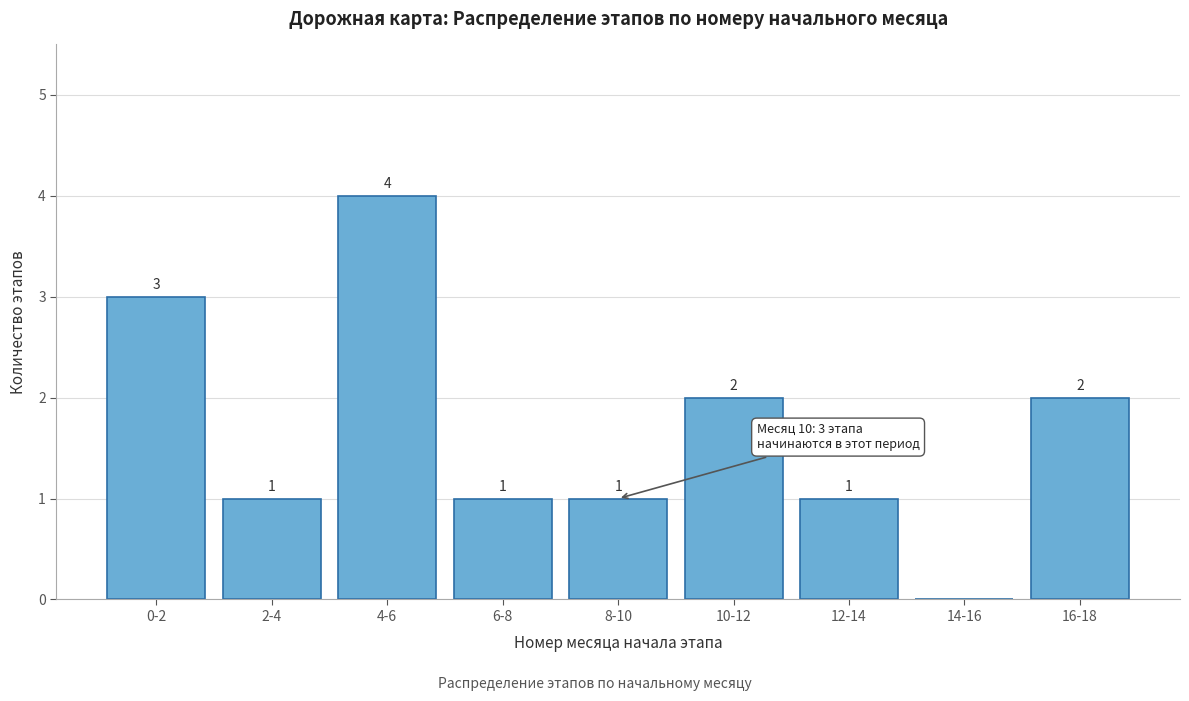

Reading left to right, list all the values displayed in this chart.

0-2=3	2-4=1	4-6=4	6-8=1	8-10=1	10-12=2	12-14=1	14-16=0	16-18=2